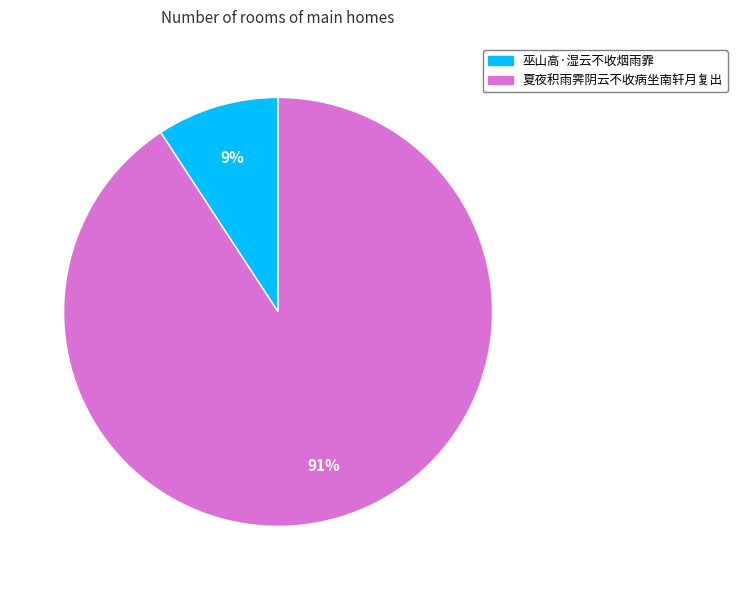

To the nearest percent, what is the difference between the largest and smallest slice percentages?

82%